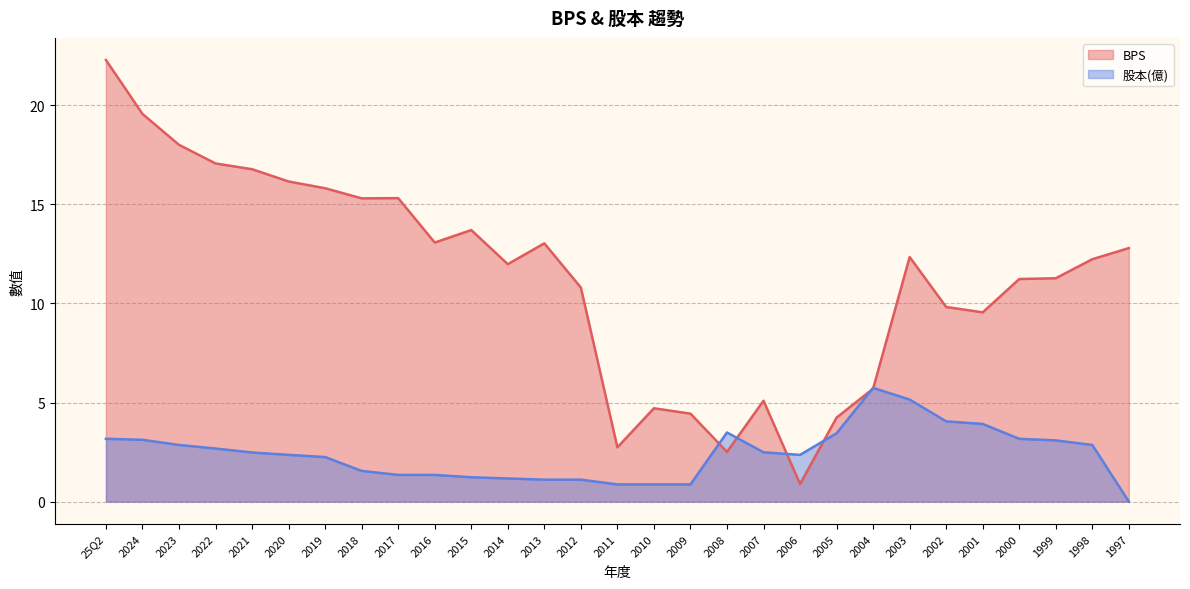

What is the sum of all 股本(億) values?

70.2